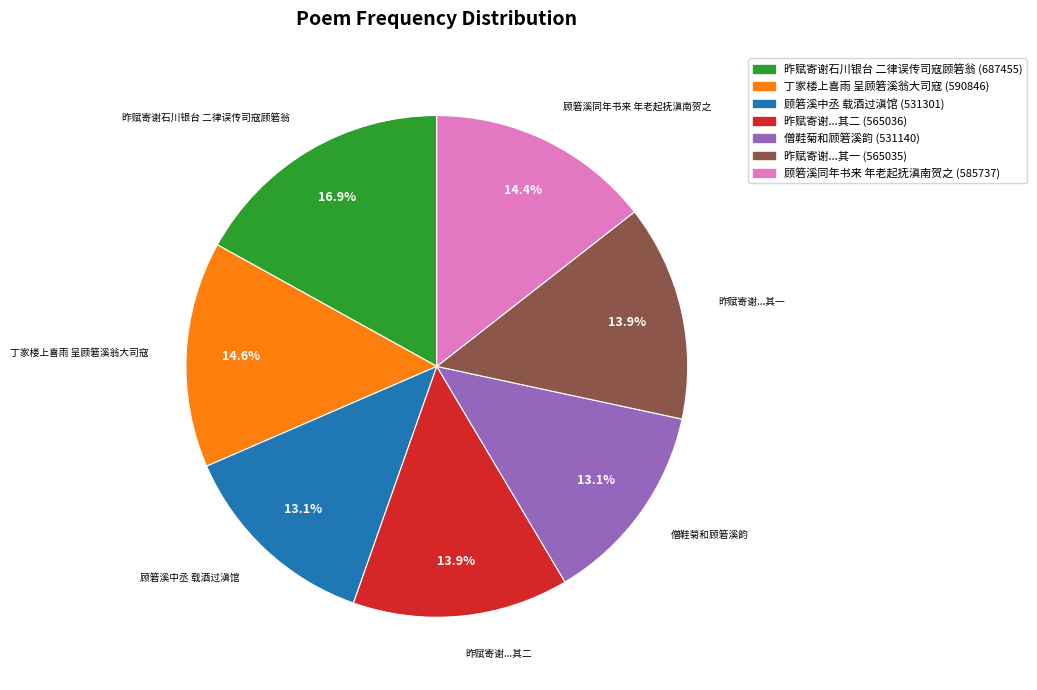

What portion of the pie excludes 顾箬溪同年书来 年老起抚滇南贺之?

85.6%